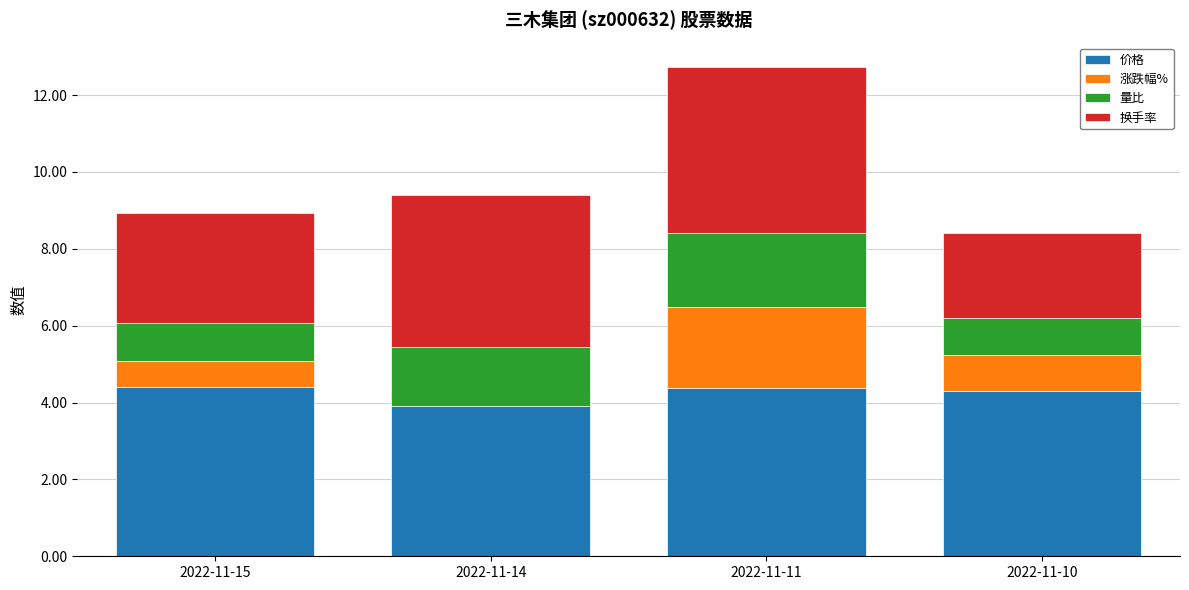

Which category has the highest value across all series?

2022-11-15